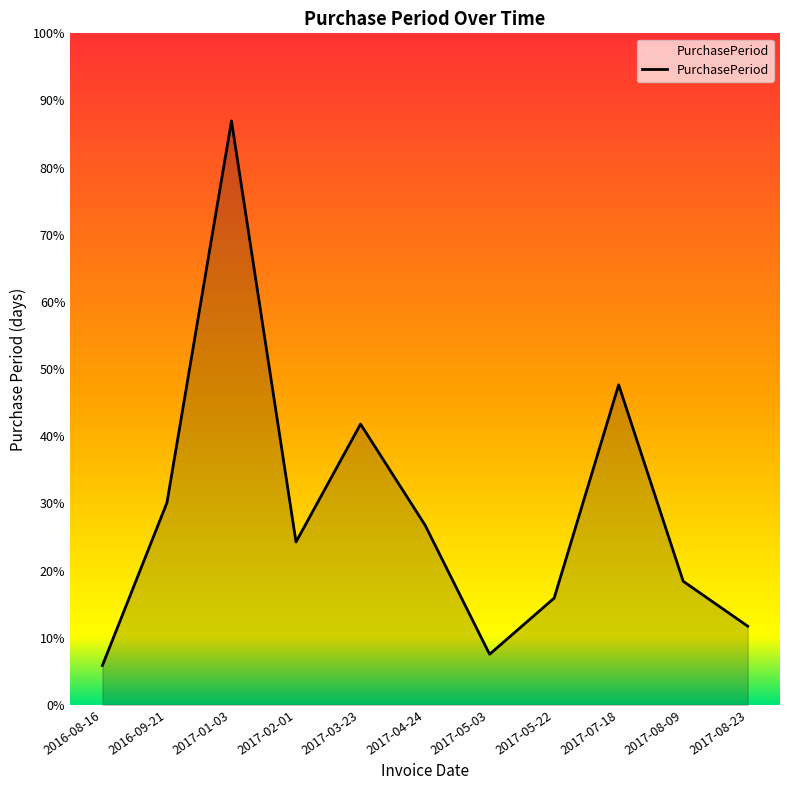

Does the chart display data point markers on the line(s)?

No